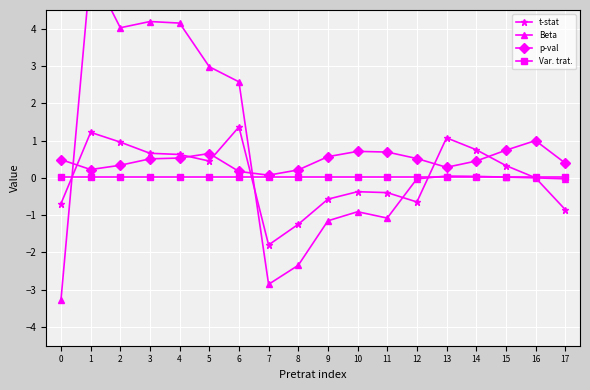

At which category is the sum across all series the highest?

1